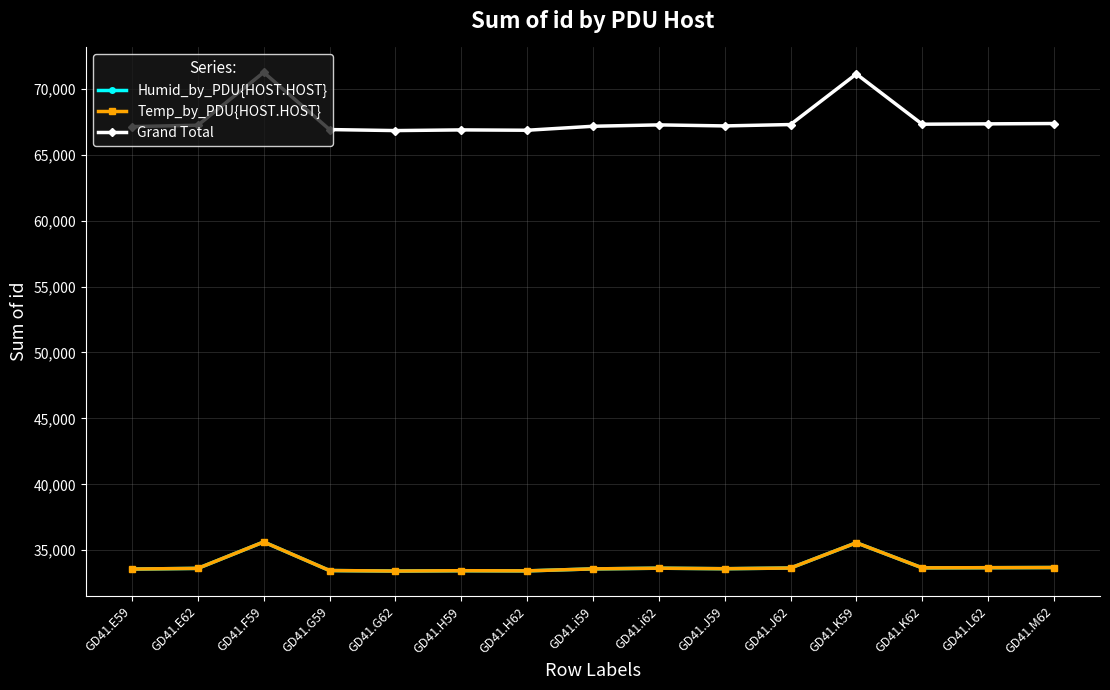

What is the sum of the Grand Total values at GD41.M62 and GD41.J62?

134668